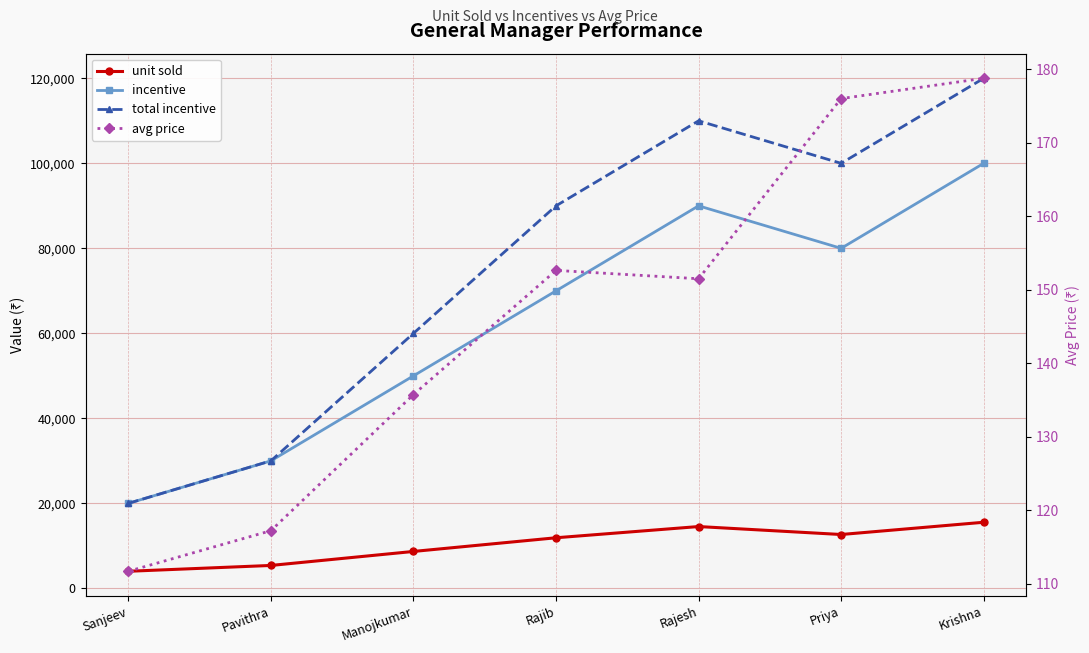

Which label corresponds to the smallest value in the chart?

Sanjeev